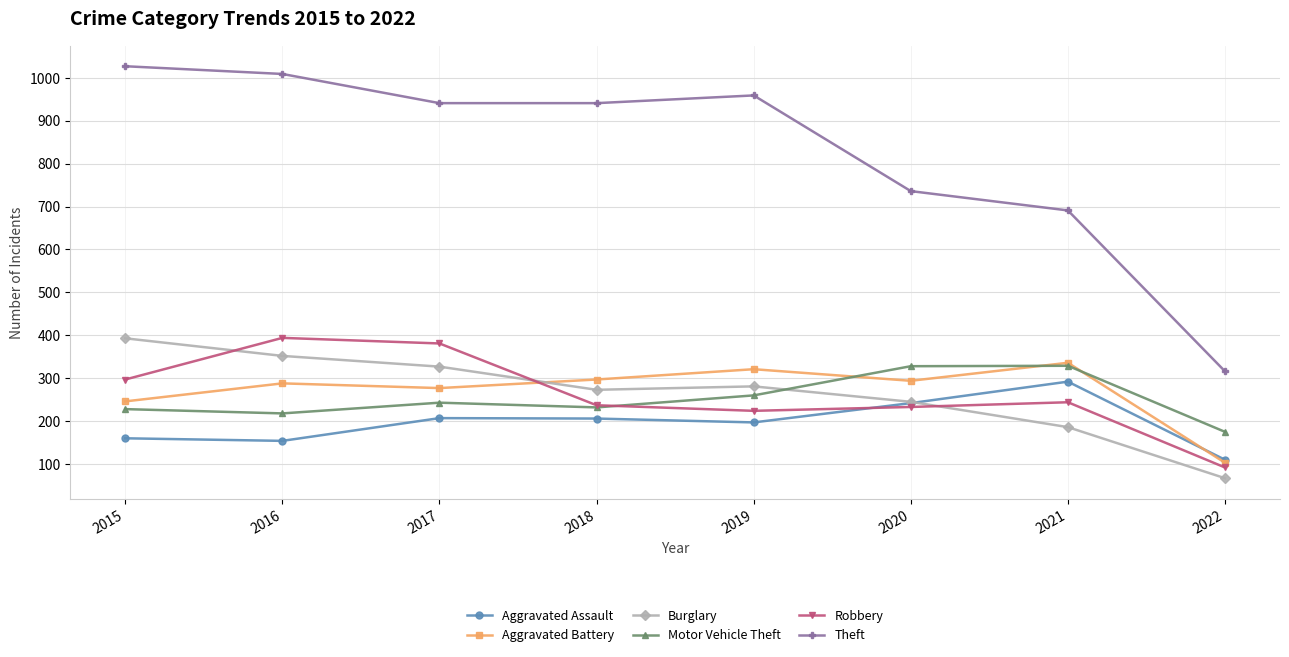

What is the spread (max minus min) of values at 2018?

735